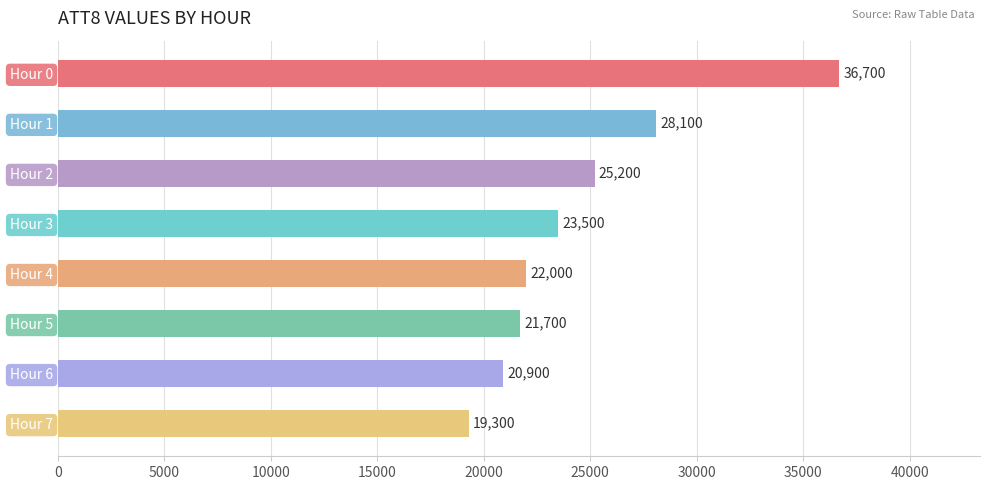

Are the bars grouped side by side (vs. stacked)?

No